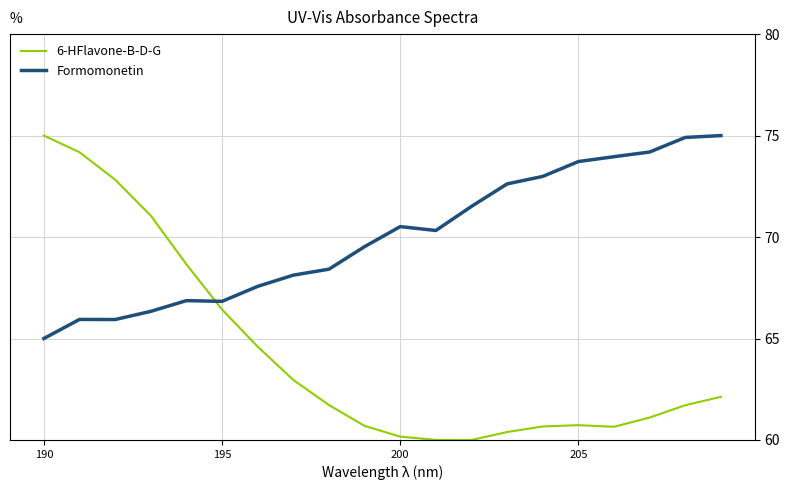

True or false: 6-HFlavone-B-D-G and Formomonetin cross at least once.

True